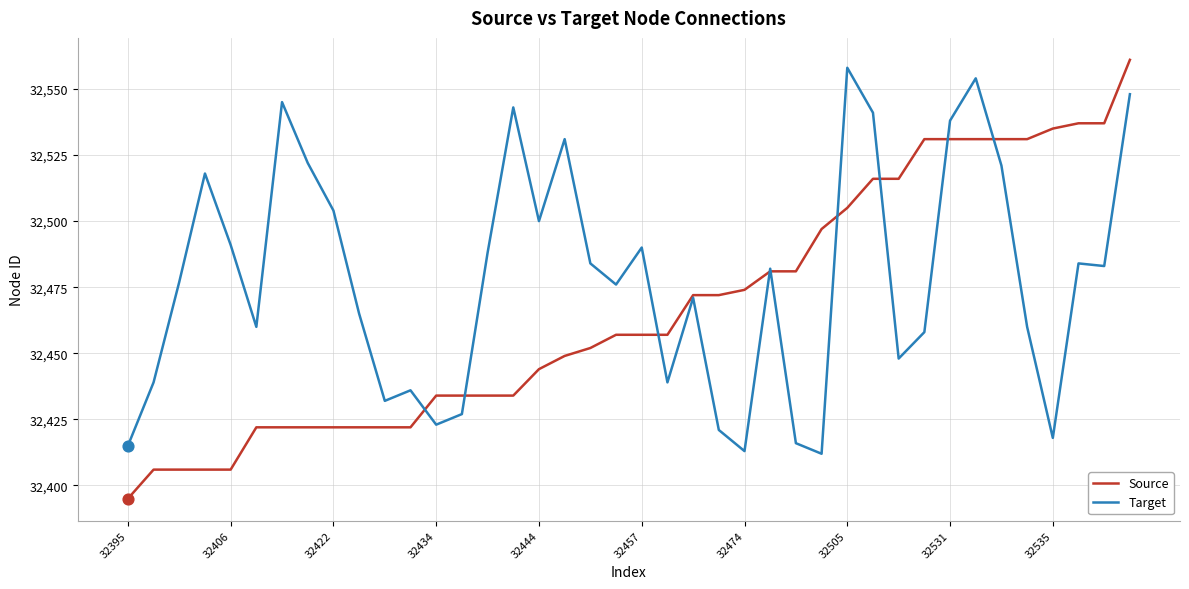

Which series has the largest total across all categories?

Target